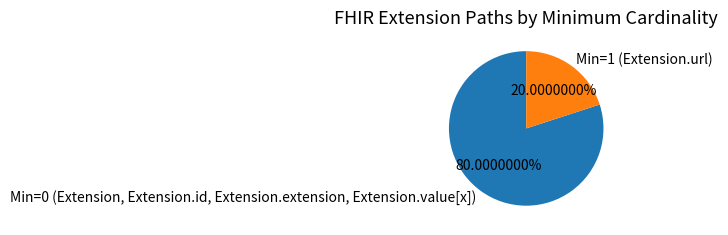

Rank the categories by value from lowest to highest.

Min=1 (Extension.url), Min=0 (Extension, Extension.id, Extension.extension, Extension.value[x])